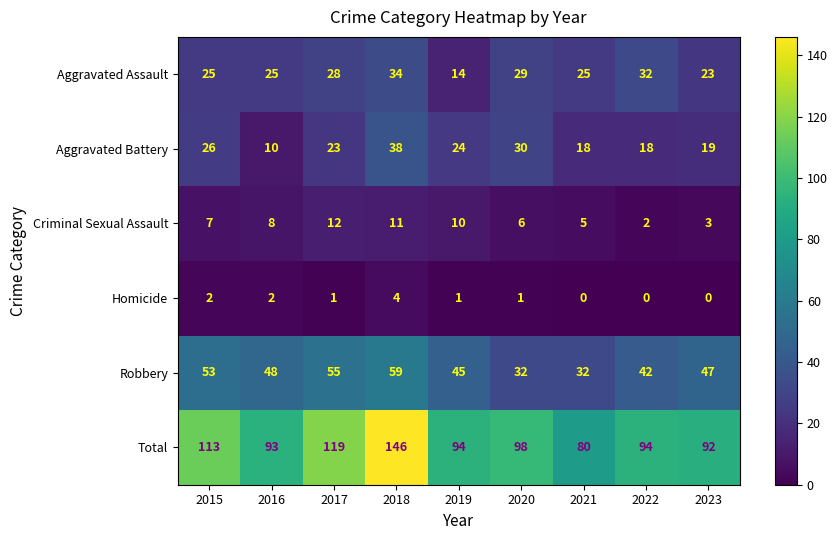

What is the average value of the Criminal Sexual Assault series?

7